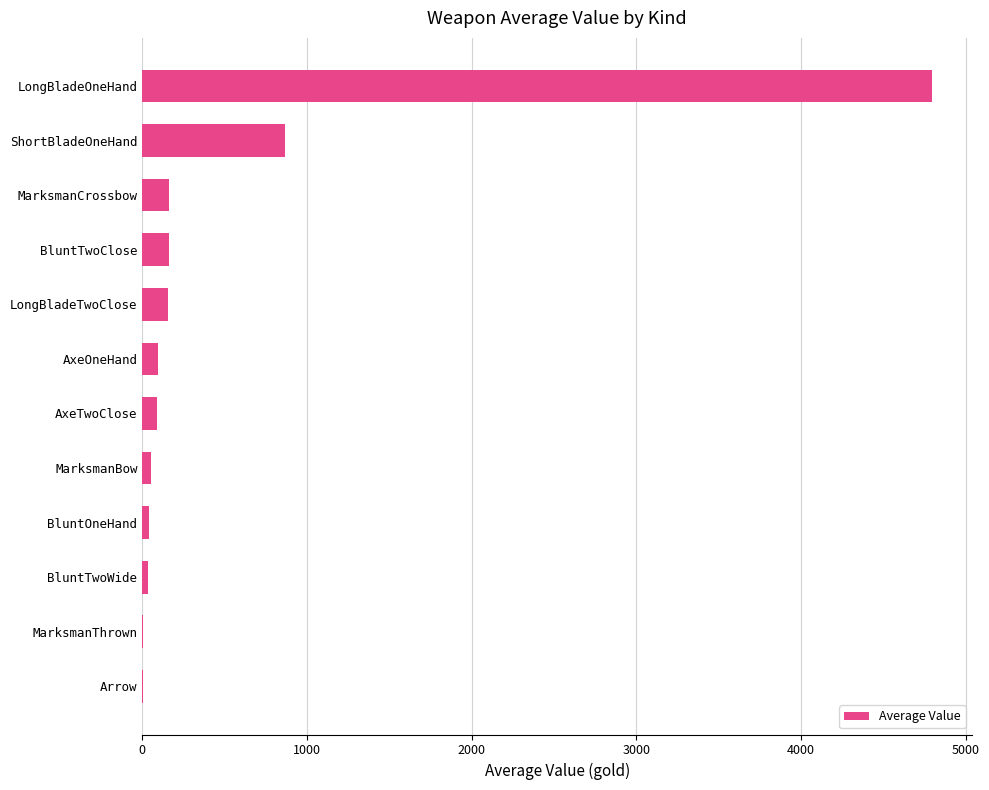

True or false: the data shows 4798.5 at LongBladeOneHand.

True